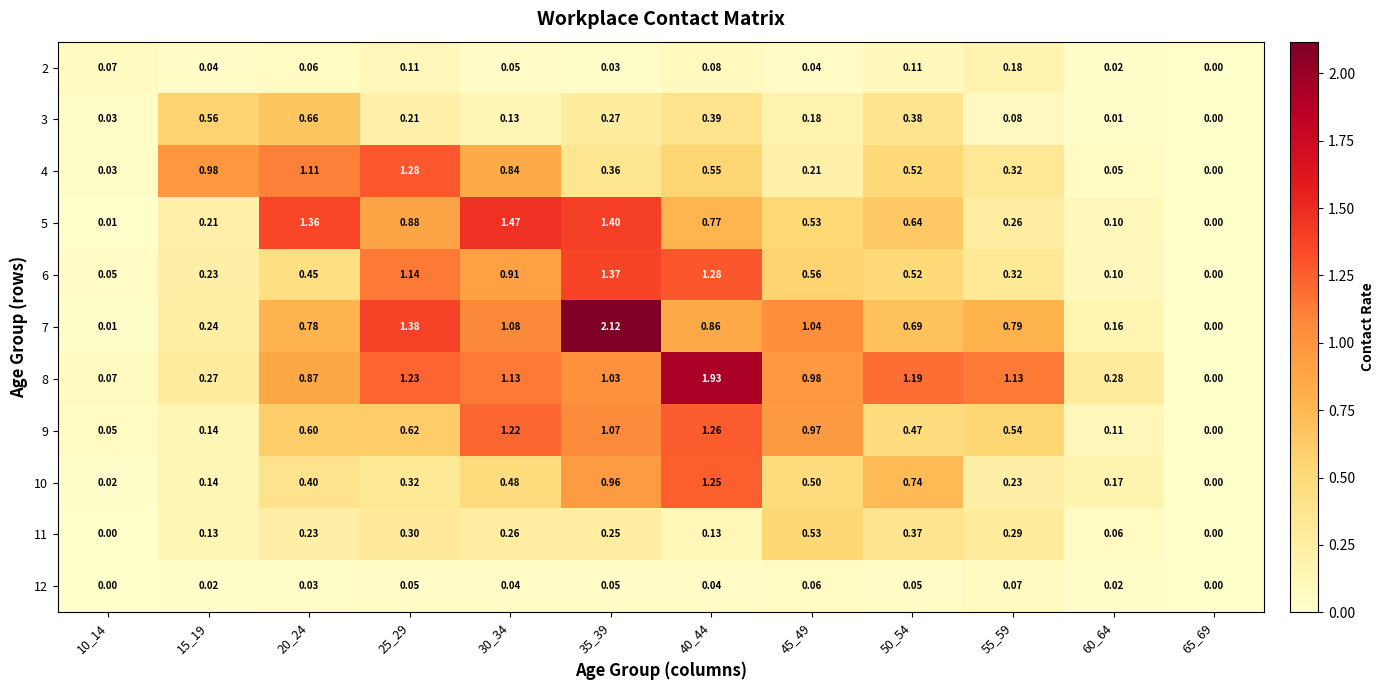

How many data points does each series have?

12